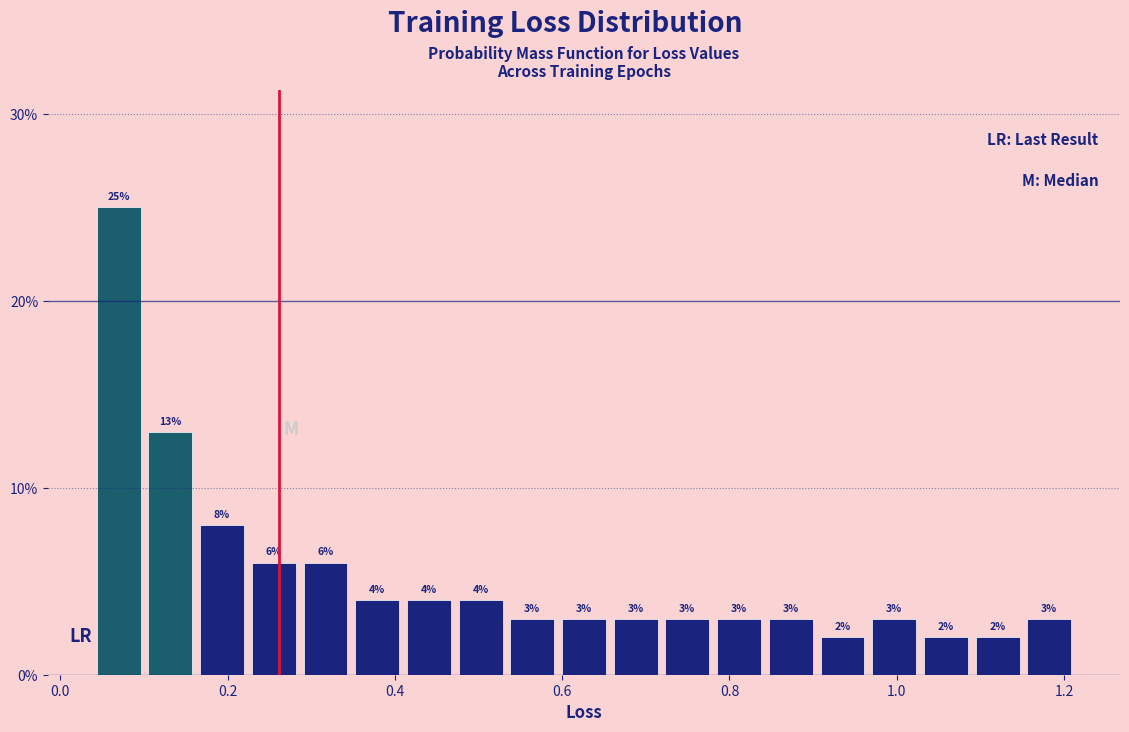

Read against the x-axis, roughly where is the centre of the tallest bar?

0.06